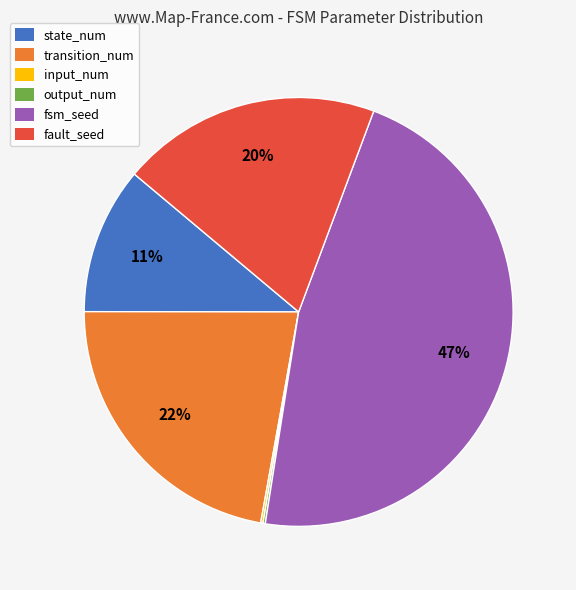

Is there any slice that represents more than half of the pie?

No